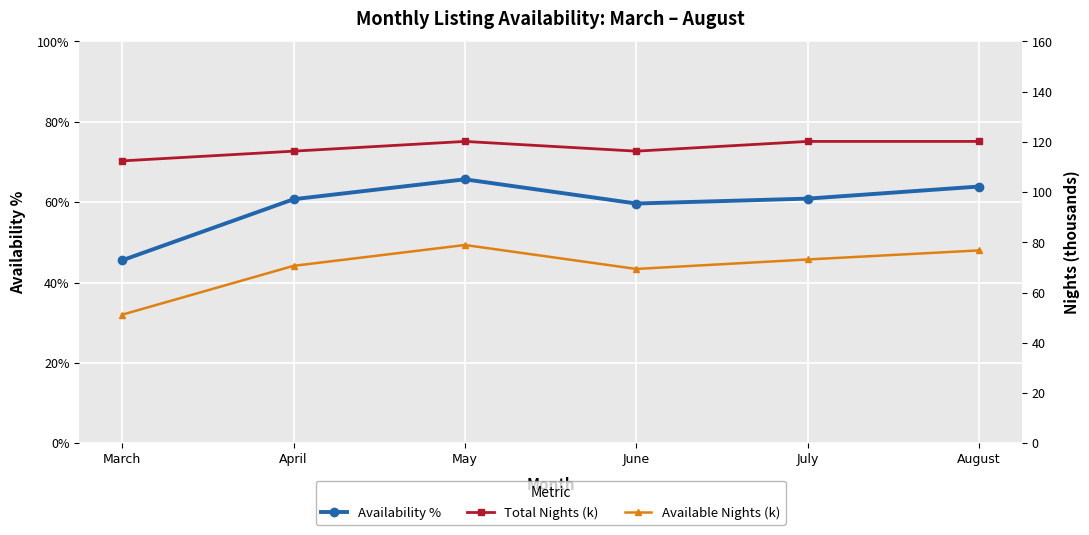

Reading left to right, list all the values displayed in this chart.

Availability %: March=45.5	April=60.7	May=65.7	June=59.7	July=60.9	August=63.9
Total Nights (k): March=112.4	April=116.3	May=120.2	June=116.3	July=120.2	August=120.2
Available Nights (k): March=51.2	April=70.6	May=78.9	June=69.4	July=73.2	August=76.8